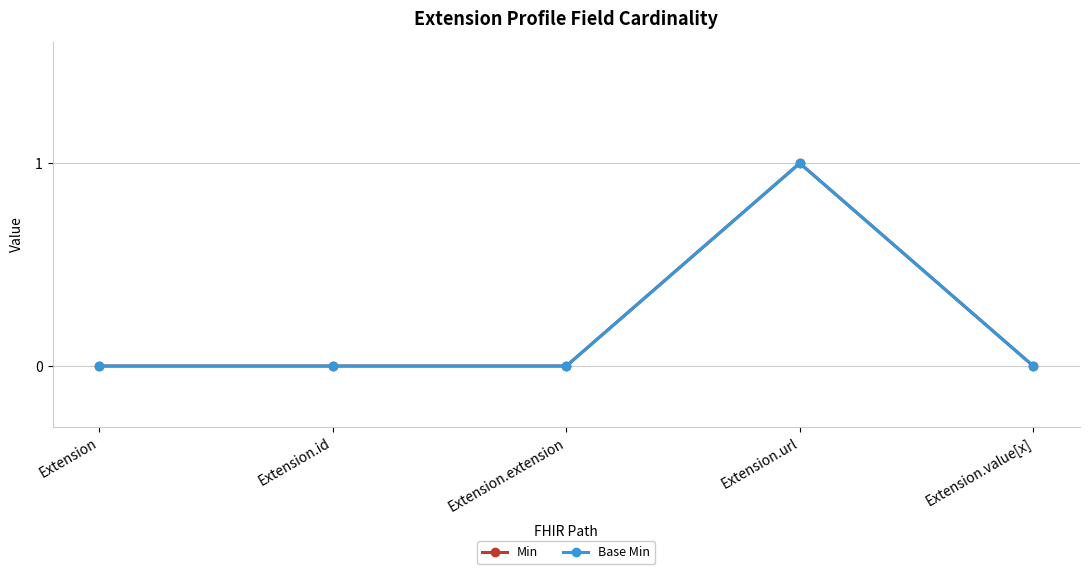

Does the chart have visible grid lines?

Yes